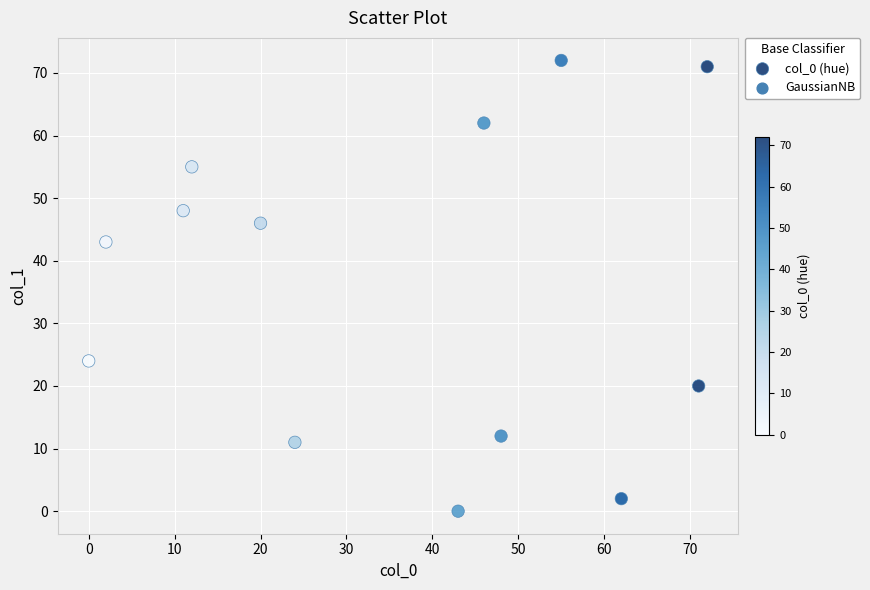

What Y value in the scatter plot is closest to 36?

43